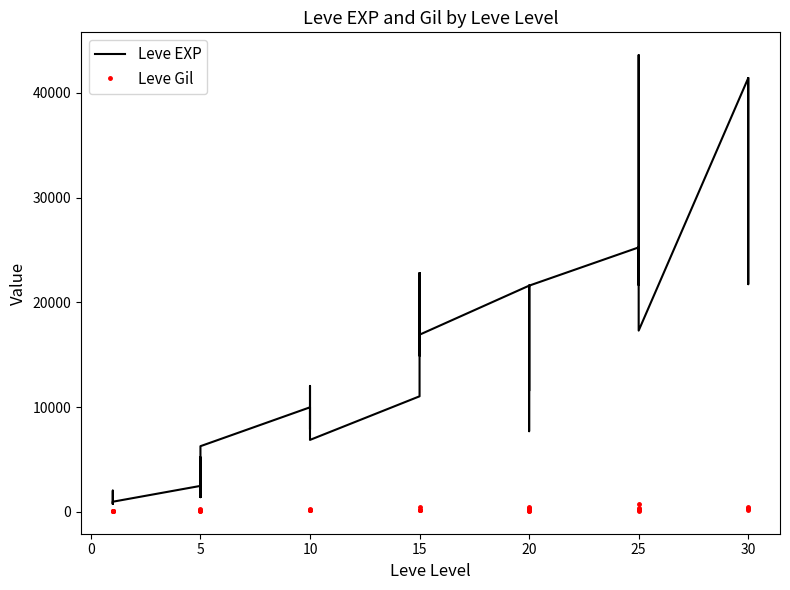

Rank the series at 30 from lowest to highest value.

Leve Gil, Leve EXP